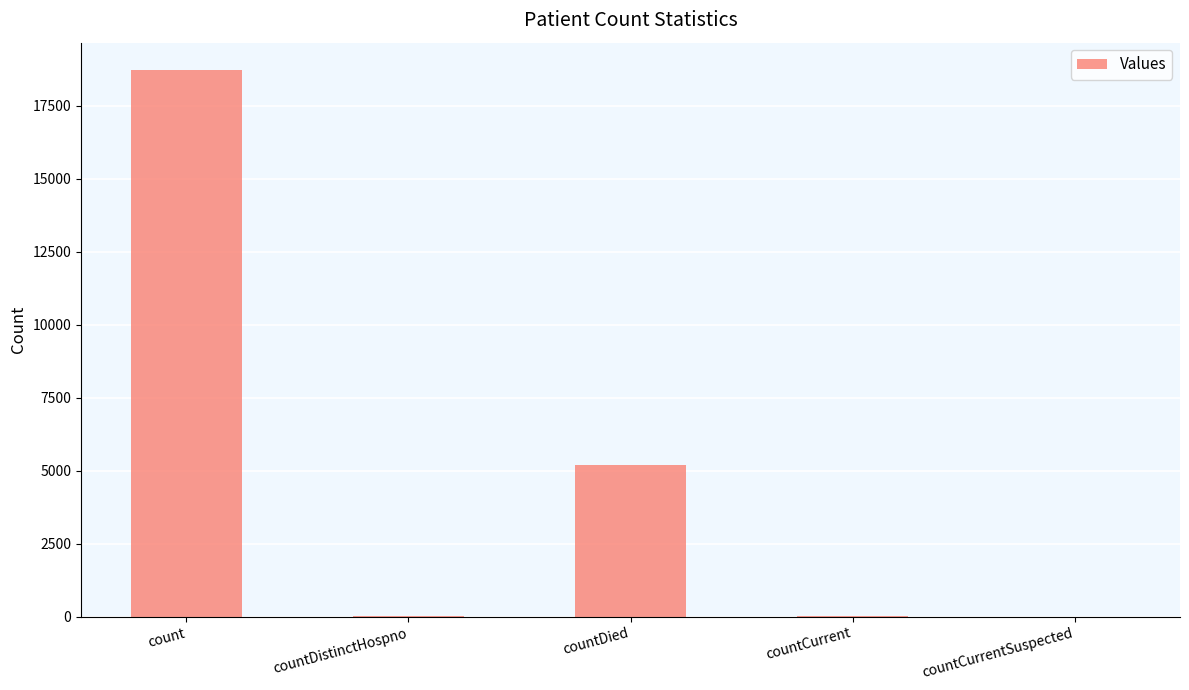

Where is the data nearest to the value 9362?

countDied